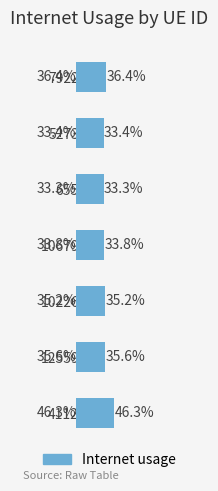

Does the chart contain any negative values?

No